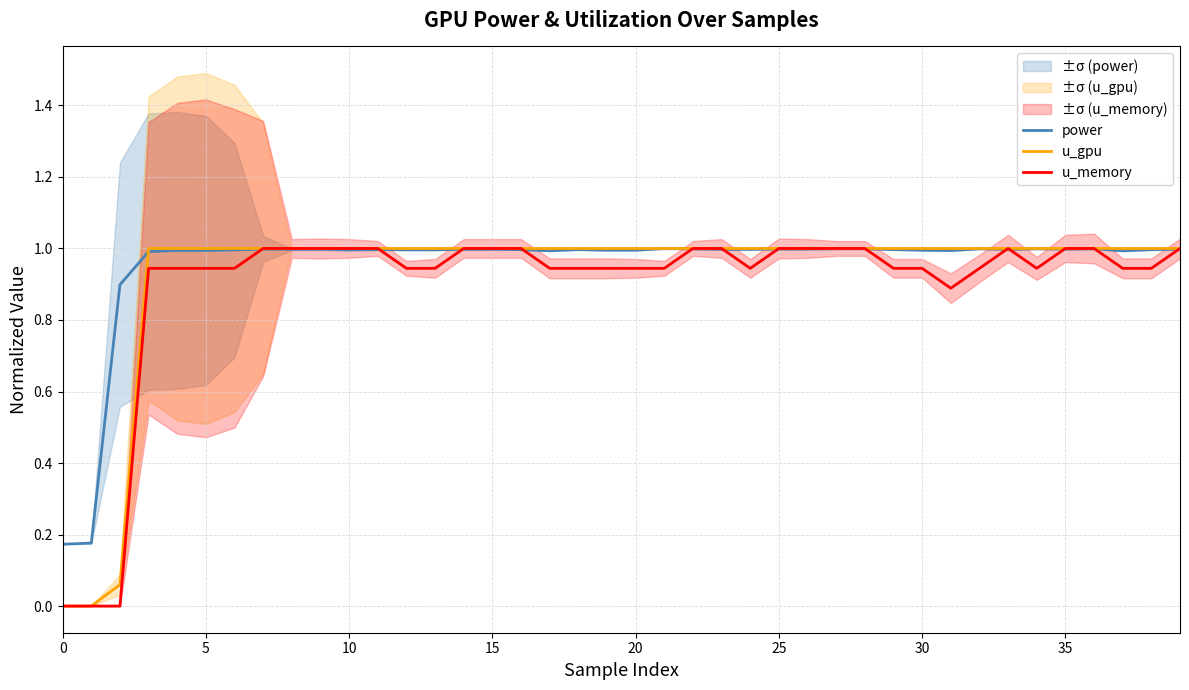

Is it true that u_memory equals 0.6 at 38?

False